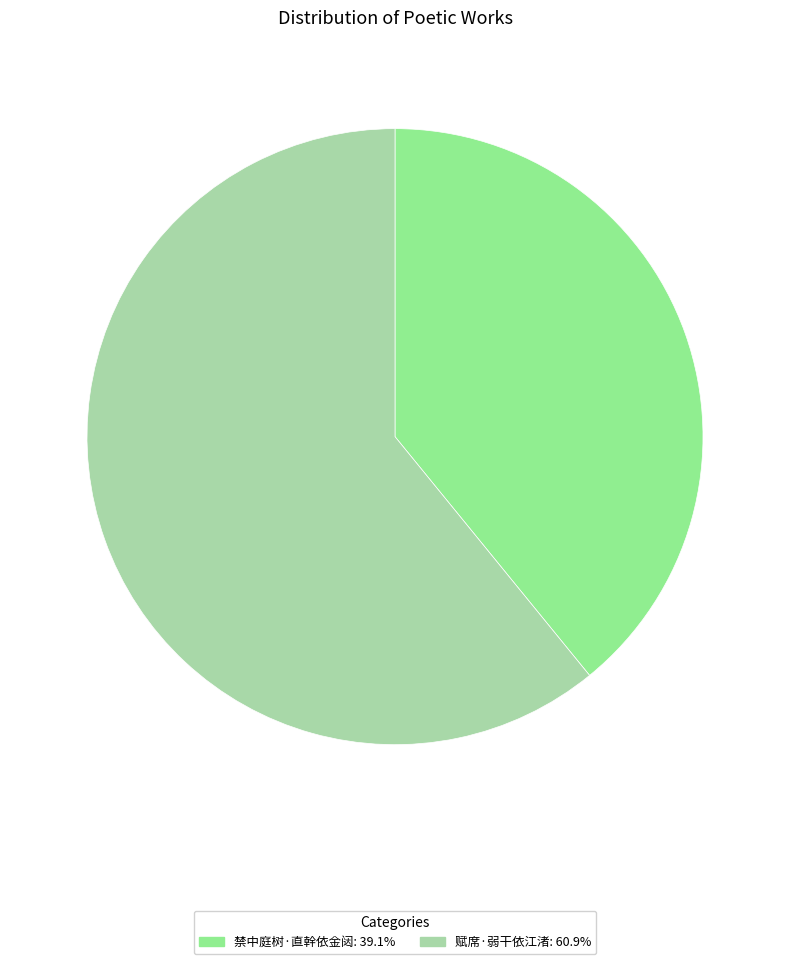

Does 禁中庭树·直幹依金闼: 39.1% represent more than half of the total?

No